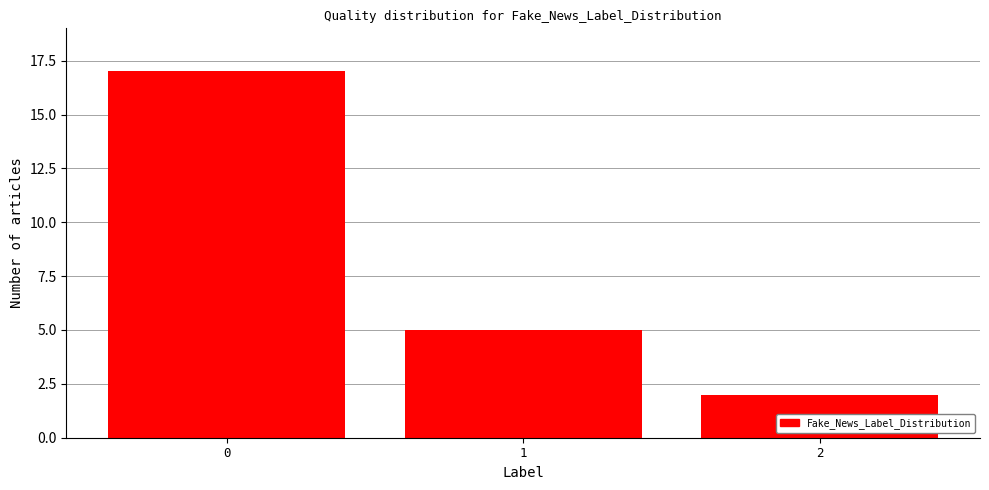

Reading left to right, what are all the values shown in this chart?

17	5	2